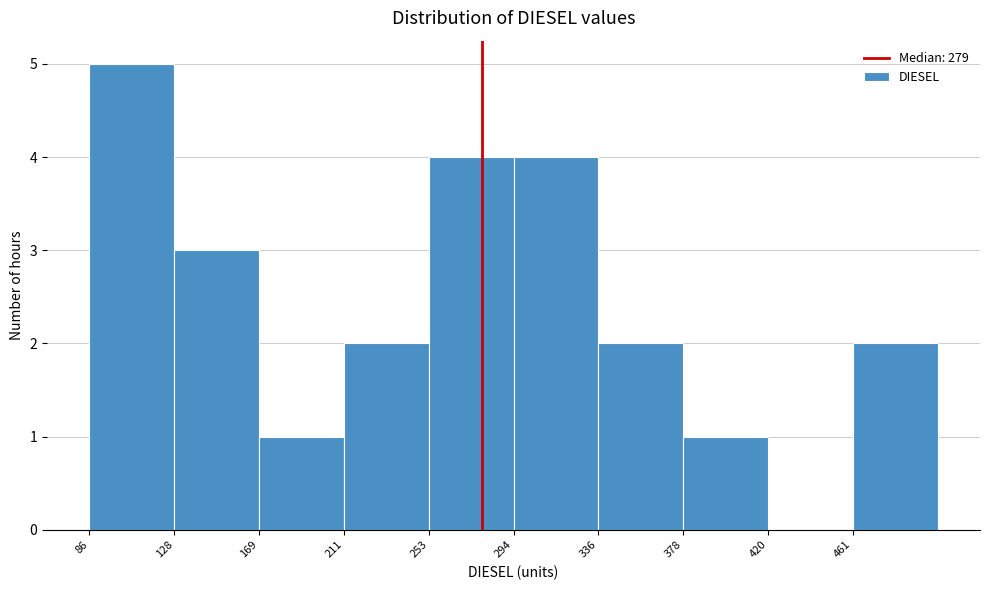

Over which range of the x-axis is the bar tallest?

85 to 130